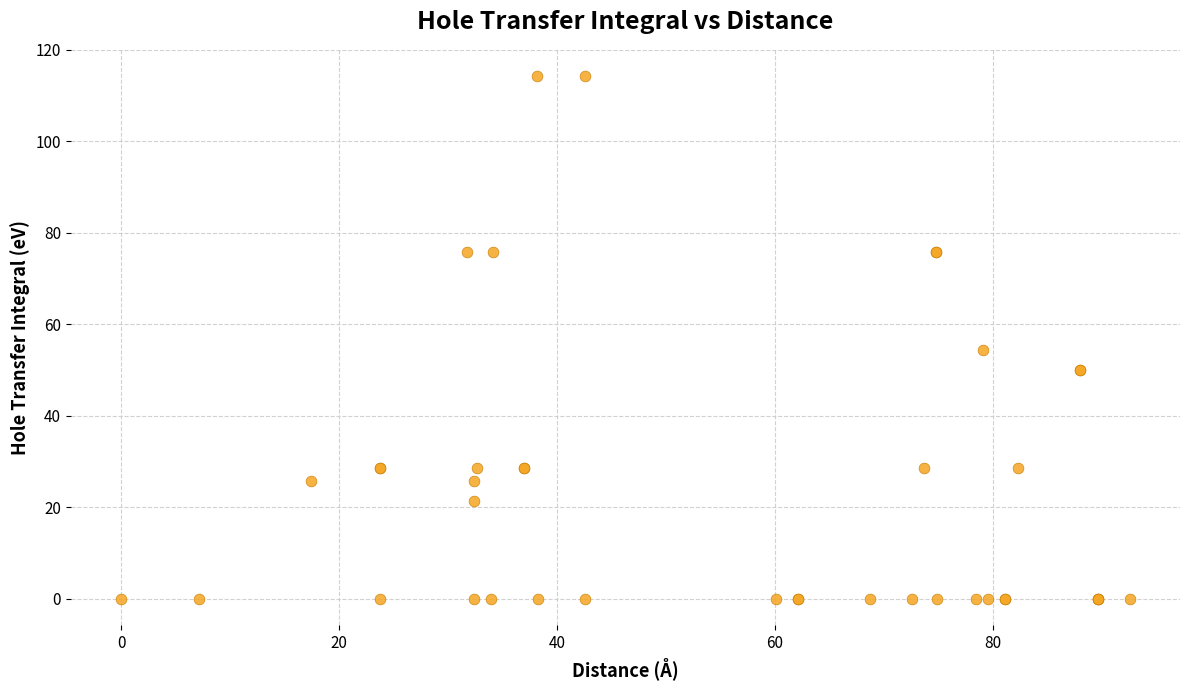

What Y value in the scatter plot is closest to 57?

54.3